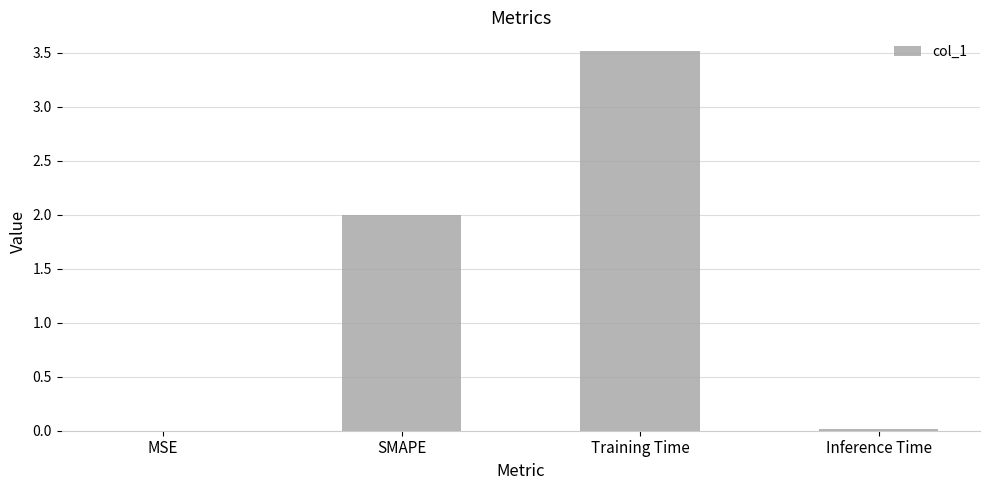

What is the sum of all values?

5.5